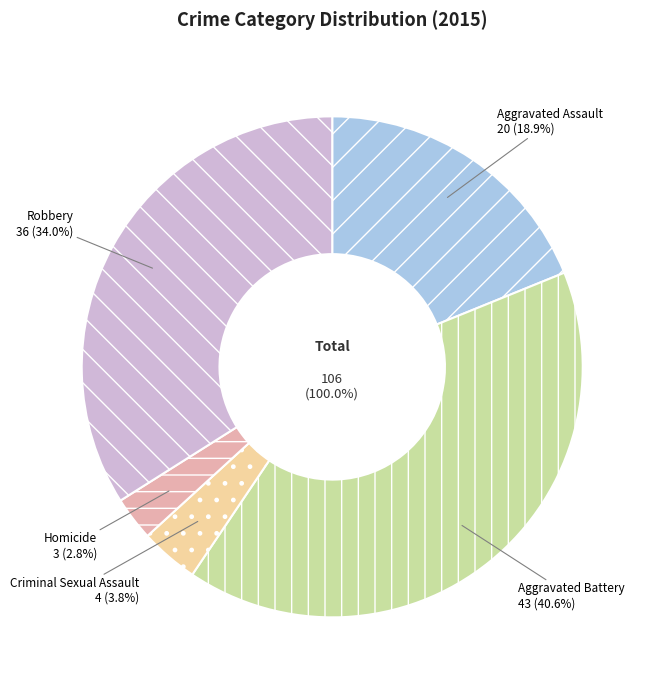

What is the total percentage of Aggravated Assault and Aggravated Battery?

59.4%